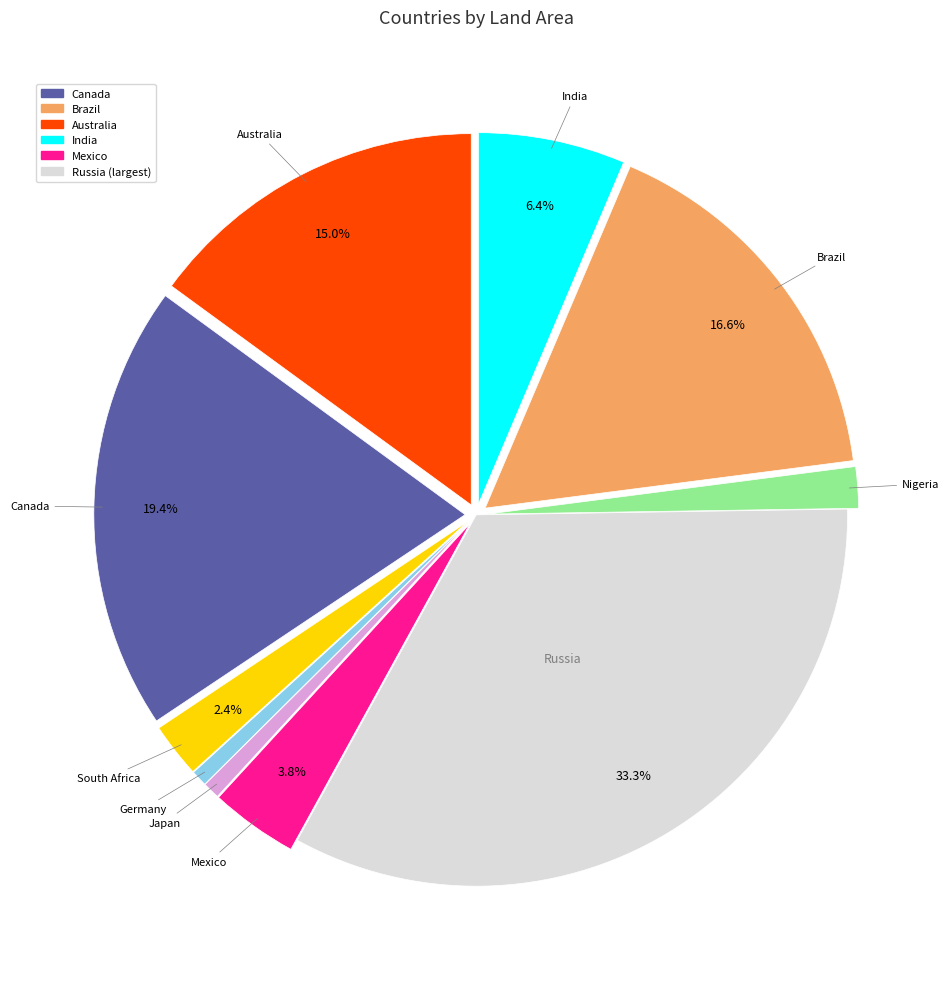

Is there a majority slice in this chart?

No